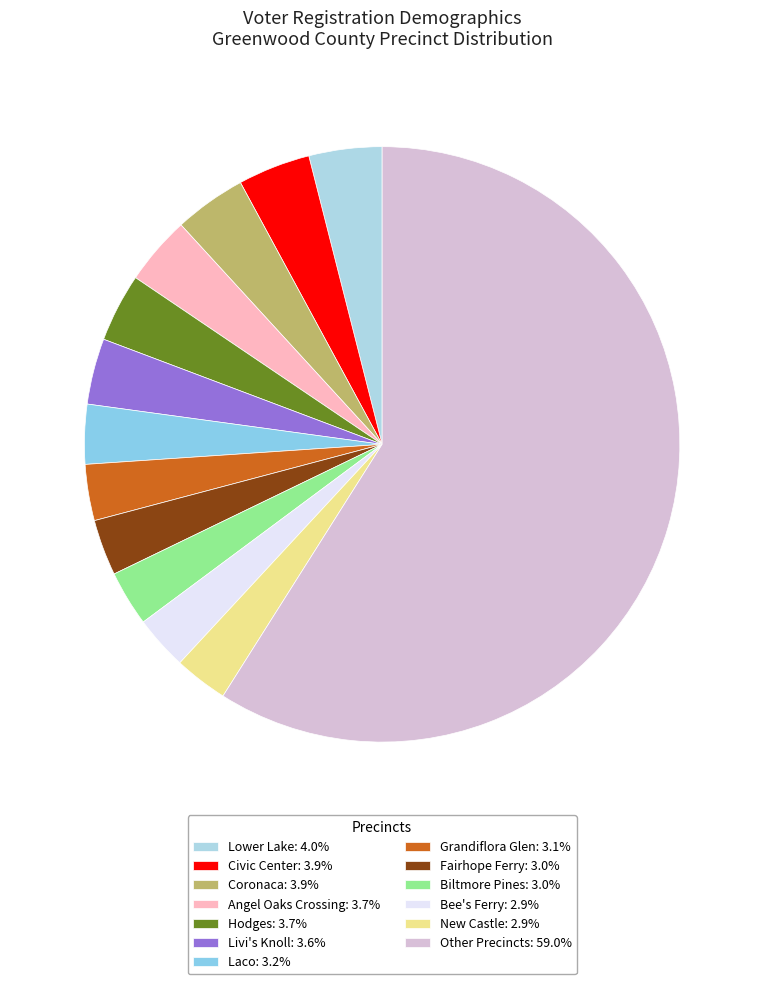

Count the number of slices in the pie.

13